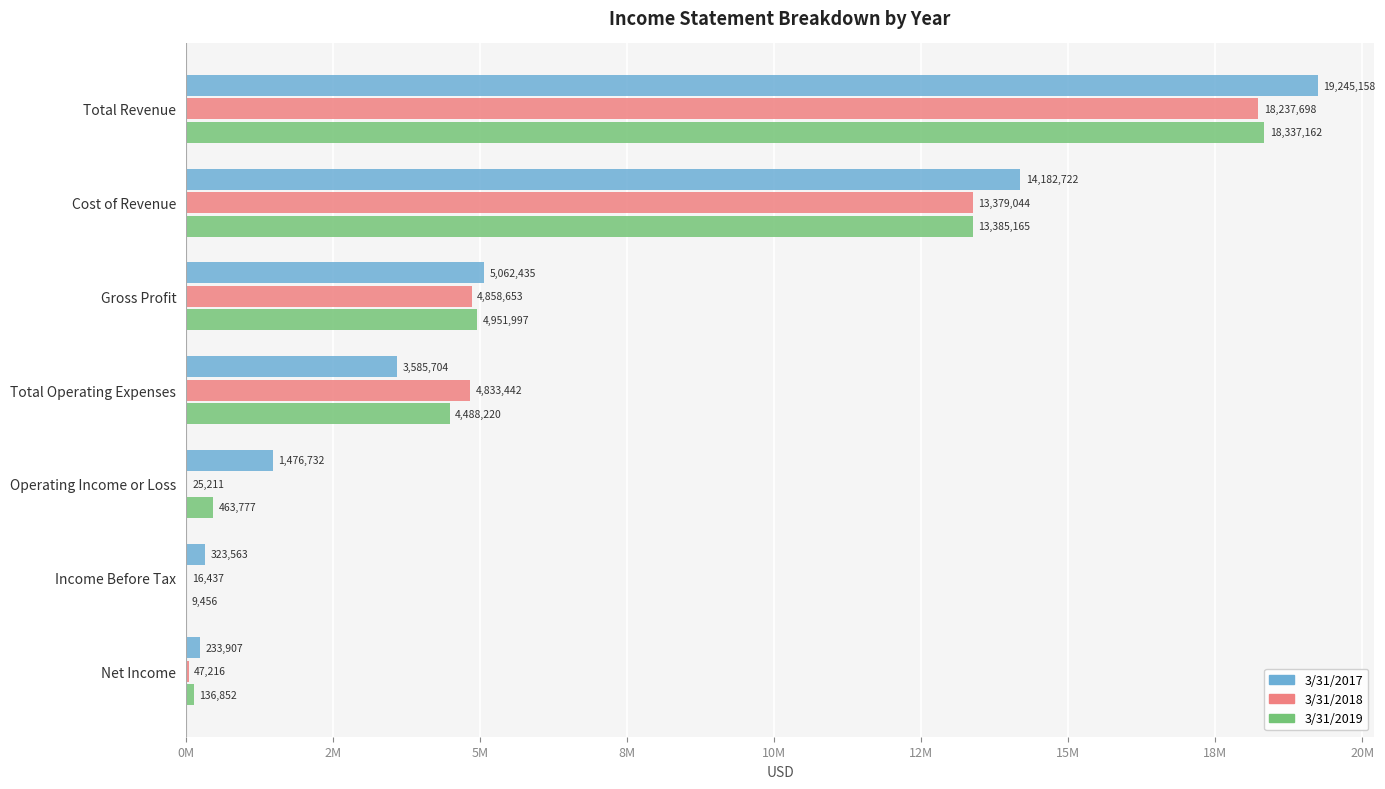

What is the greatest value displayed?

19245158